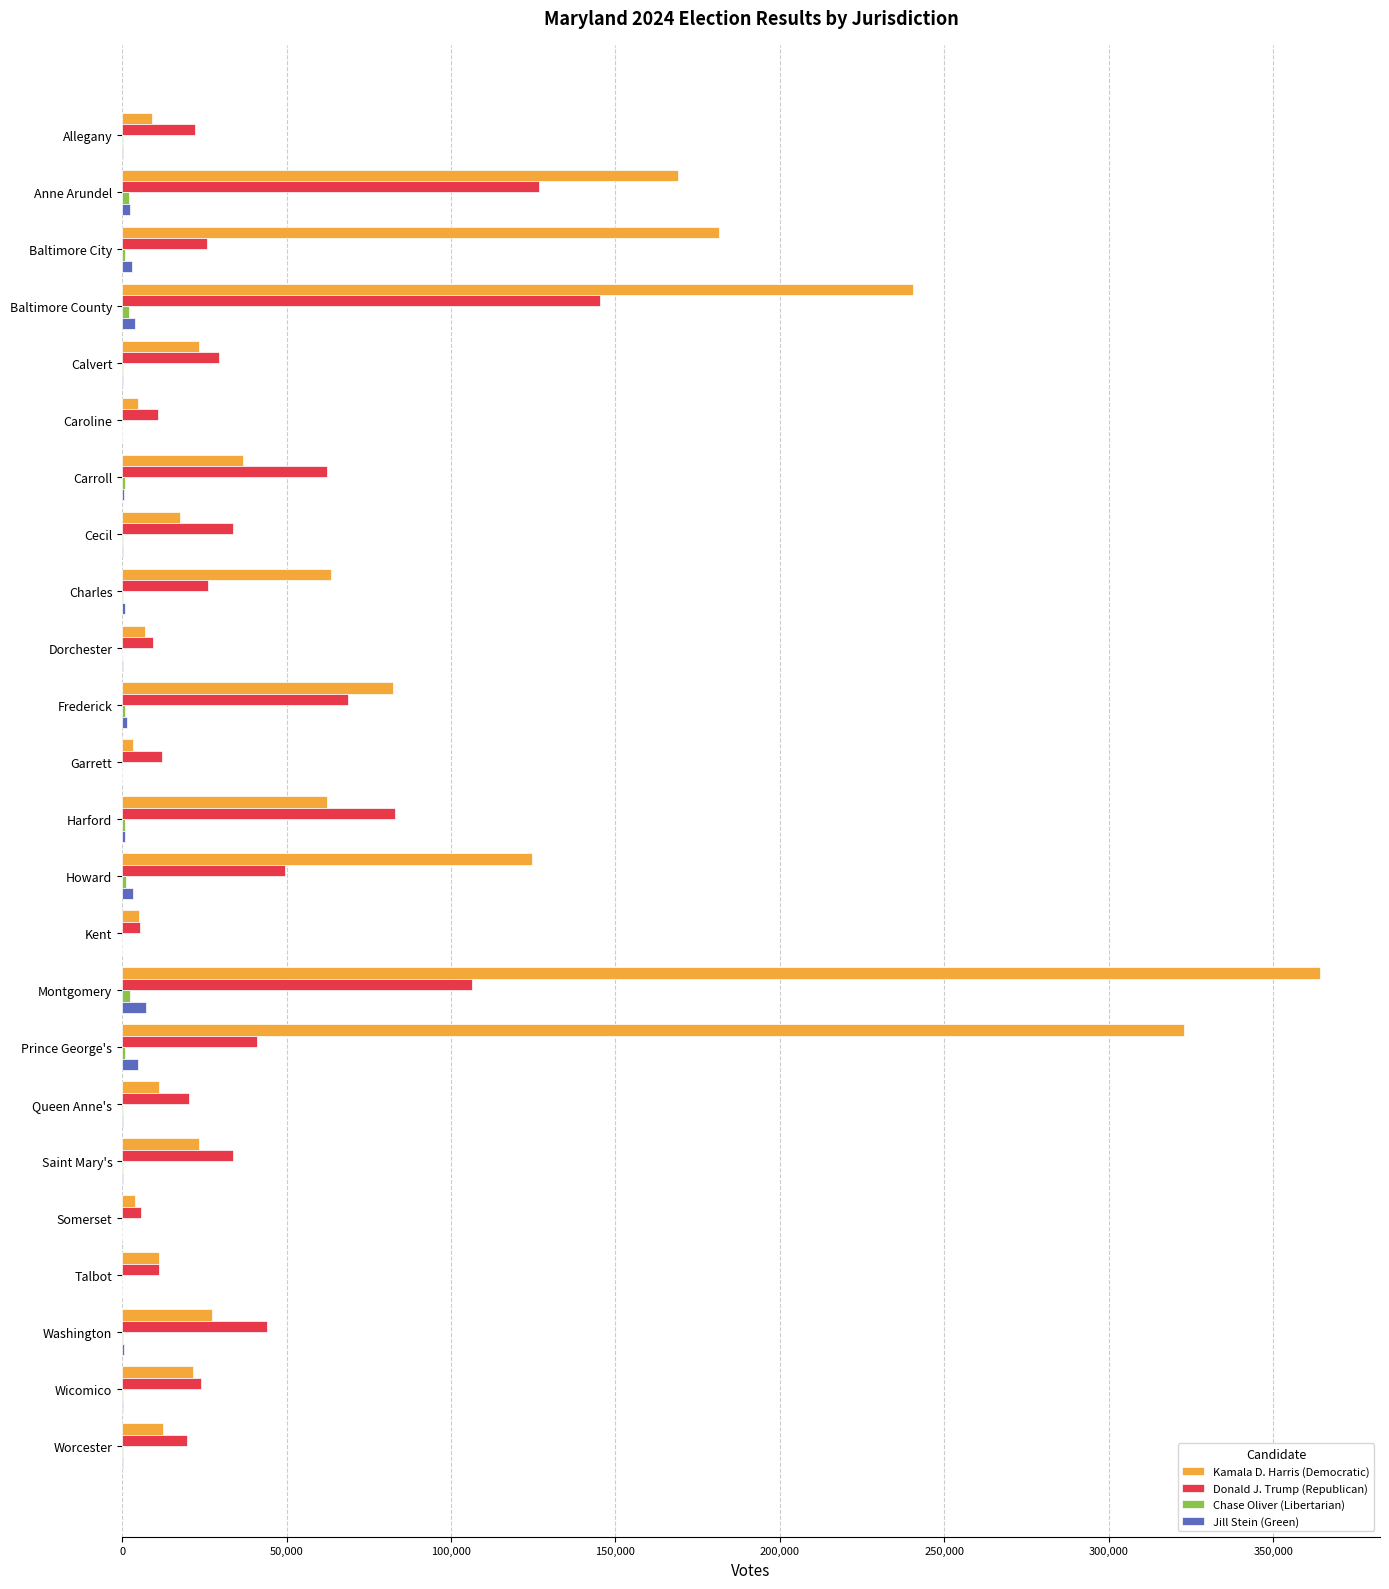

Which series has the largest range (max minus min)?

Kamala D. Harris (Democratic)